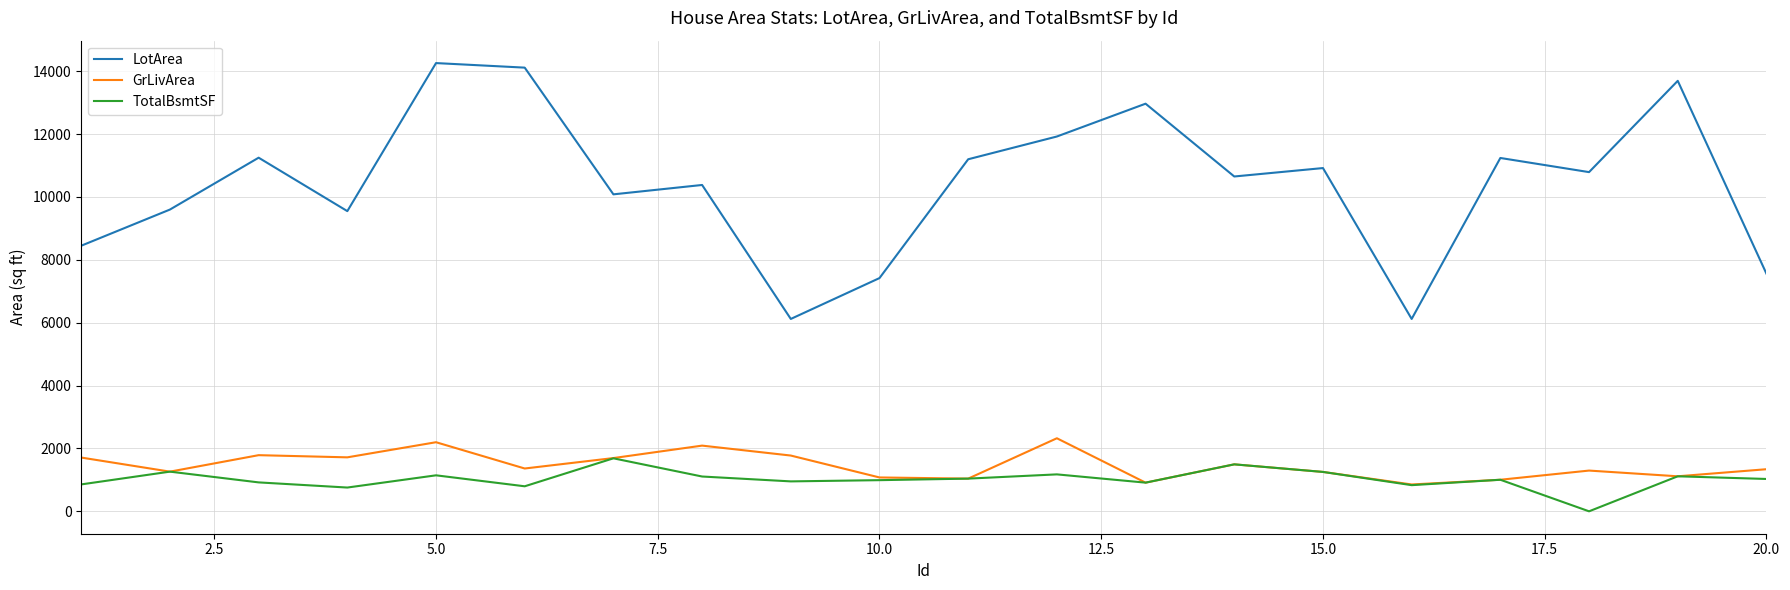

Which series has the largest range (max minus min)?

LotArea